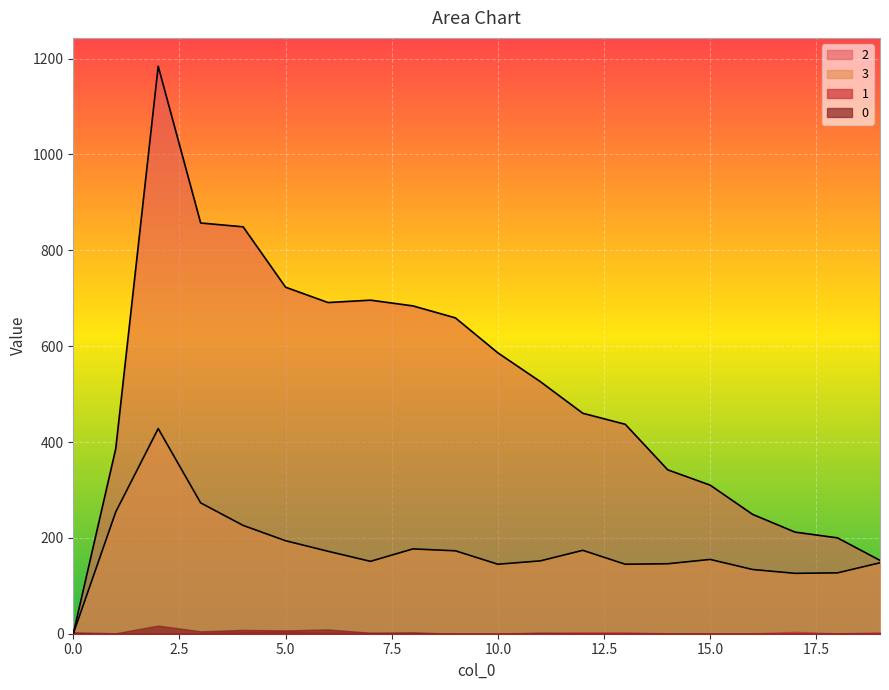

True or false: 3 has a value of 101 at 8.

False